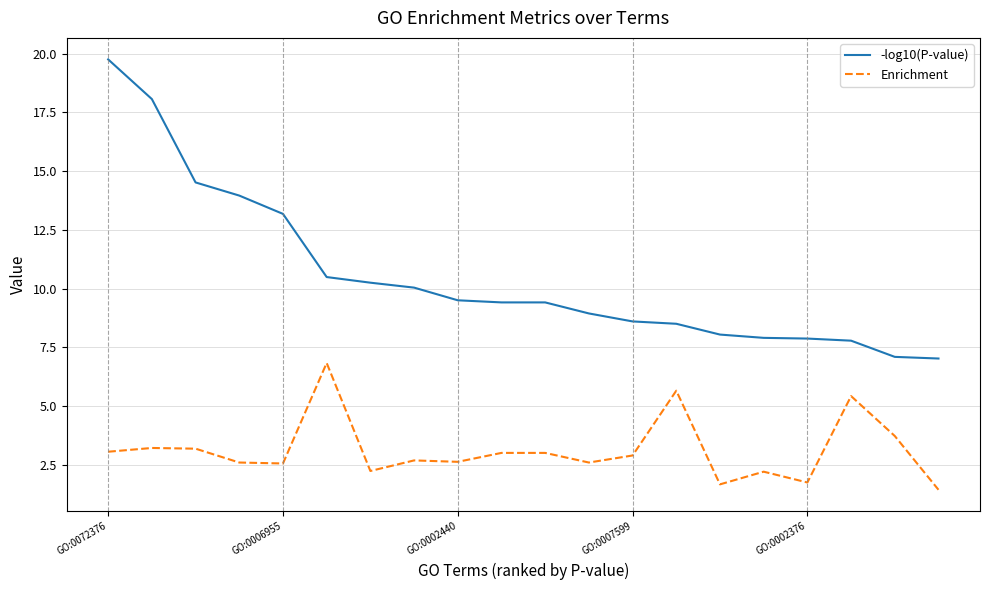

Rank the series by their average value, from lowest to highest.

Enrichment, -log10(P-value)